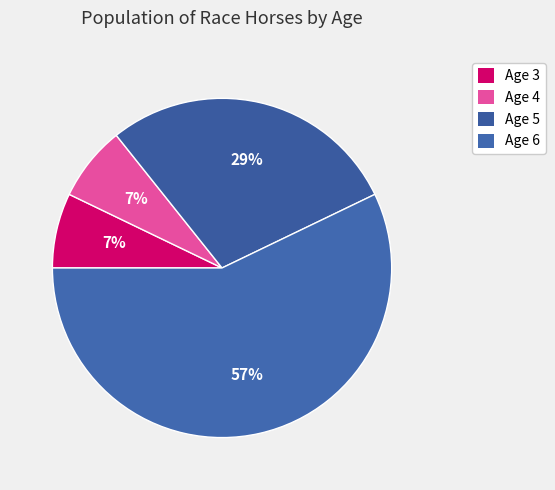

Which has a higher value, Age 3 or Age 4?

Age 3